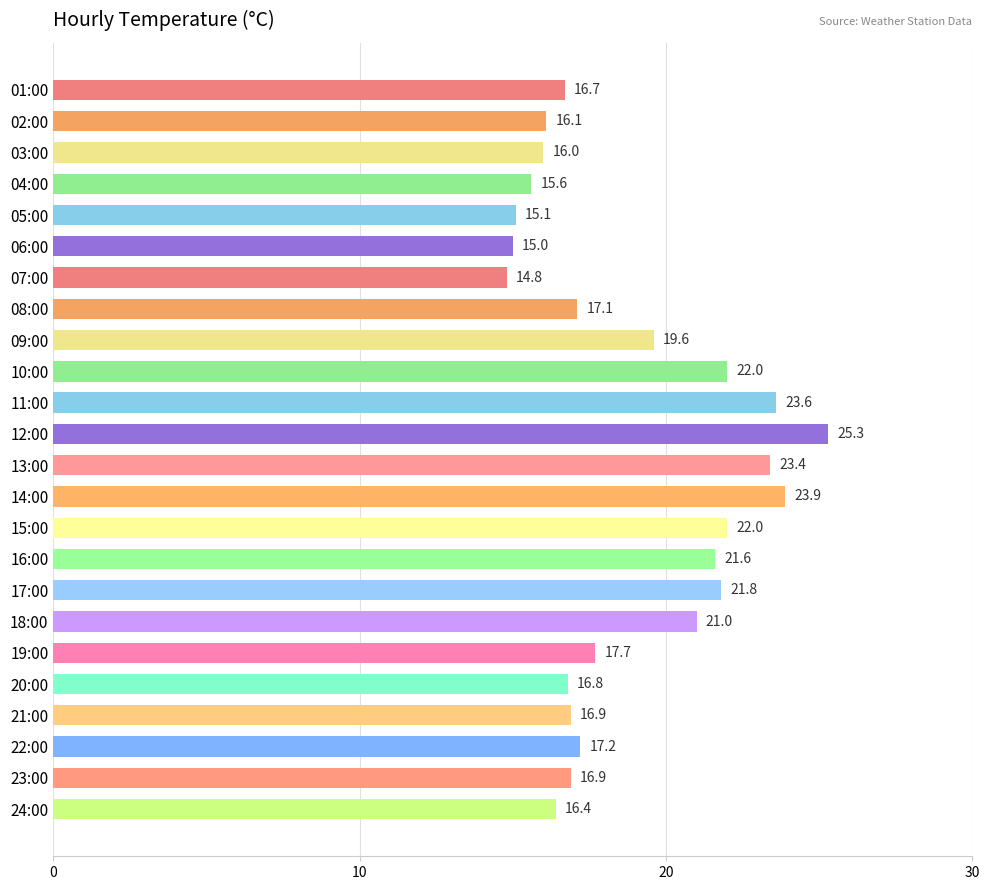

What is the change in value from 11:00 to 19:00?

-5.9